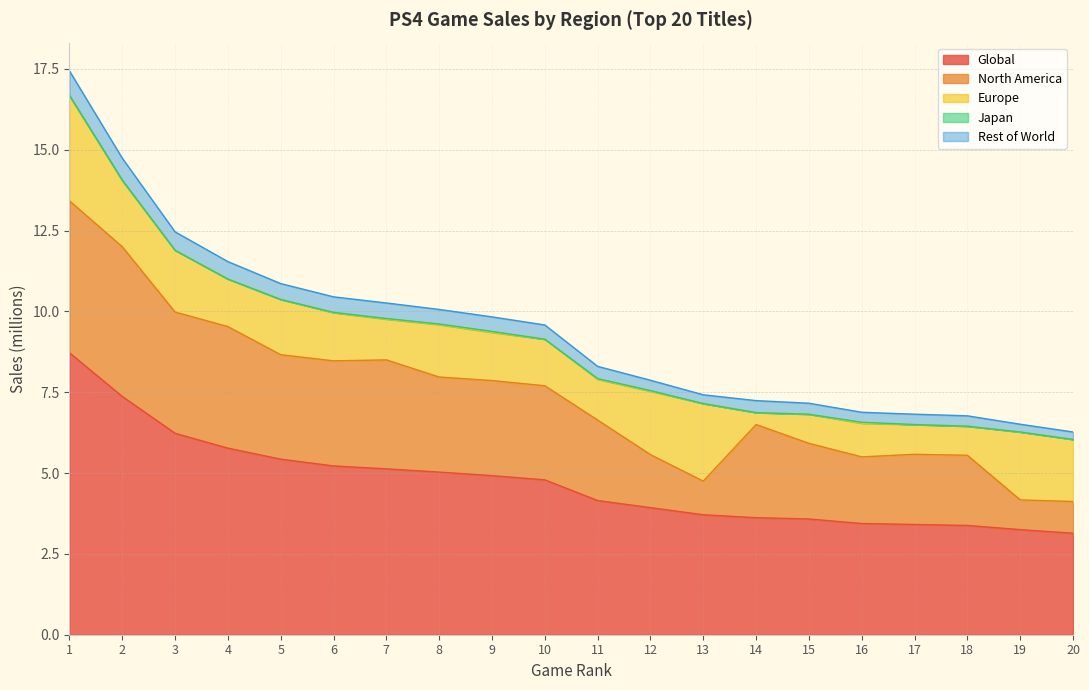

Does the chart display data point markers on the line(s)?

No